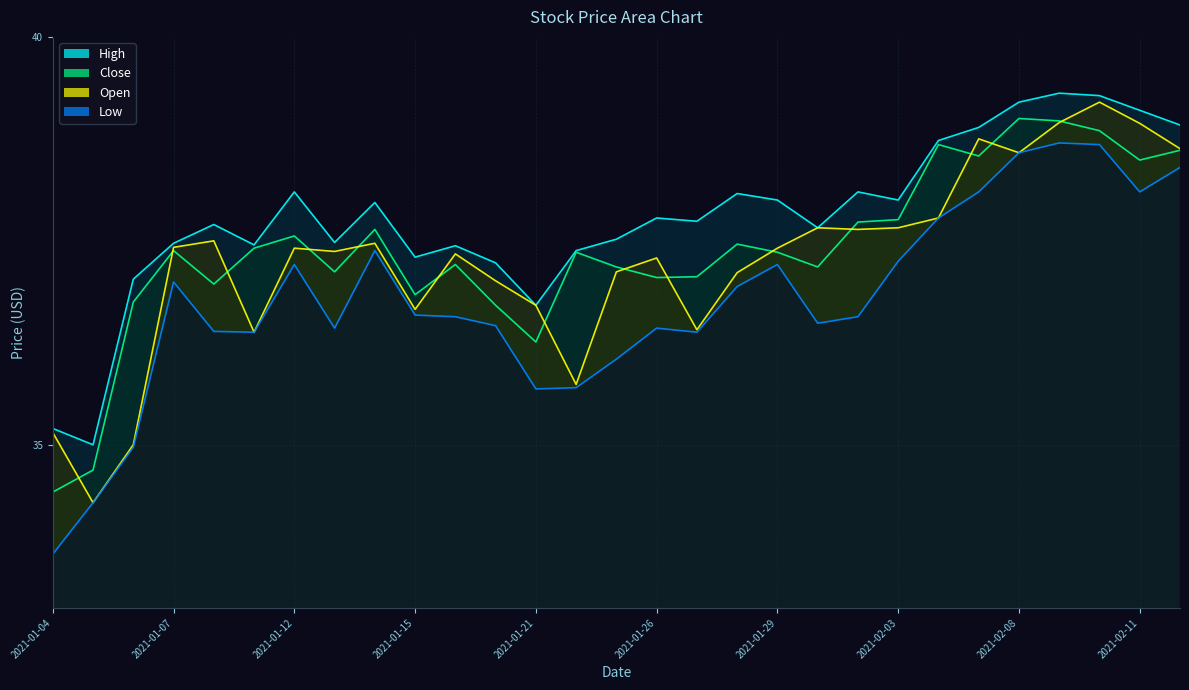

What is the value of the High point at the 26th from the left?

39.3